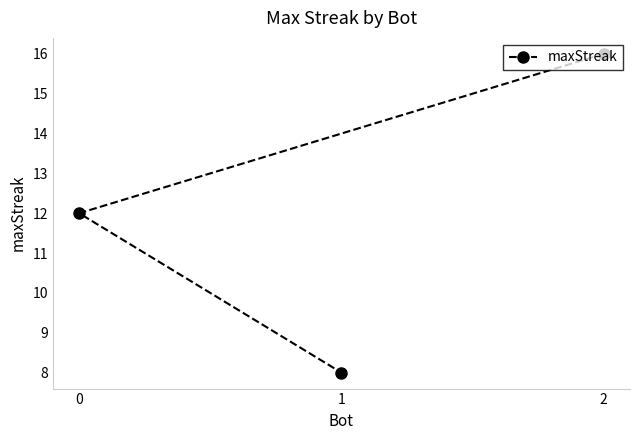

What is the value of the 1st point from the left?

12